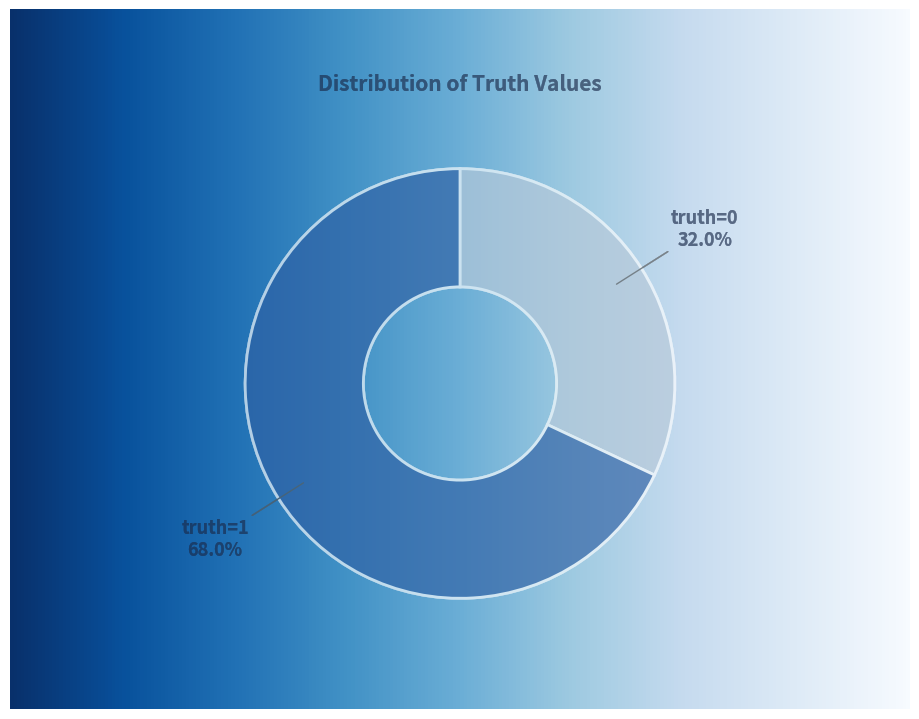

Which slice is the smallest?

truth=0